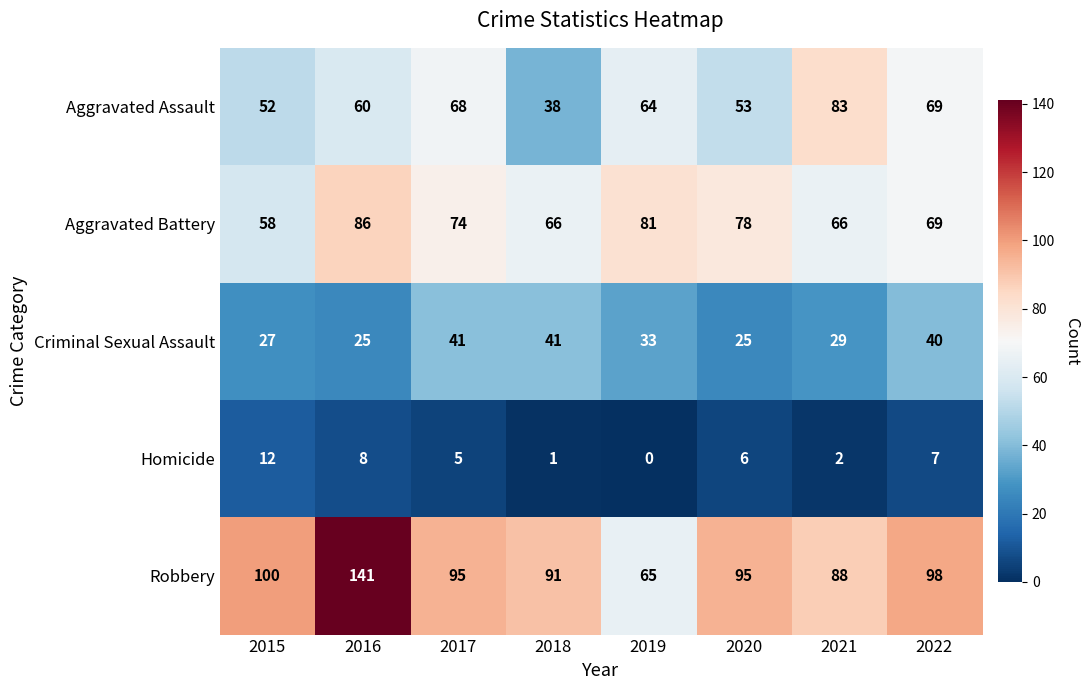

Rank the categories by Aggravated Assault value from lowest to highest.

2018, 2015, 2020, 2016, 2019, 2017, 2022, 2021